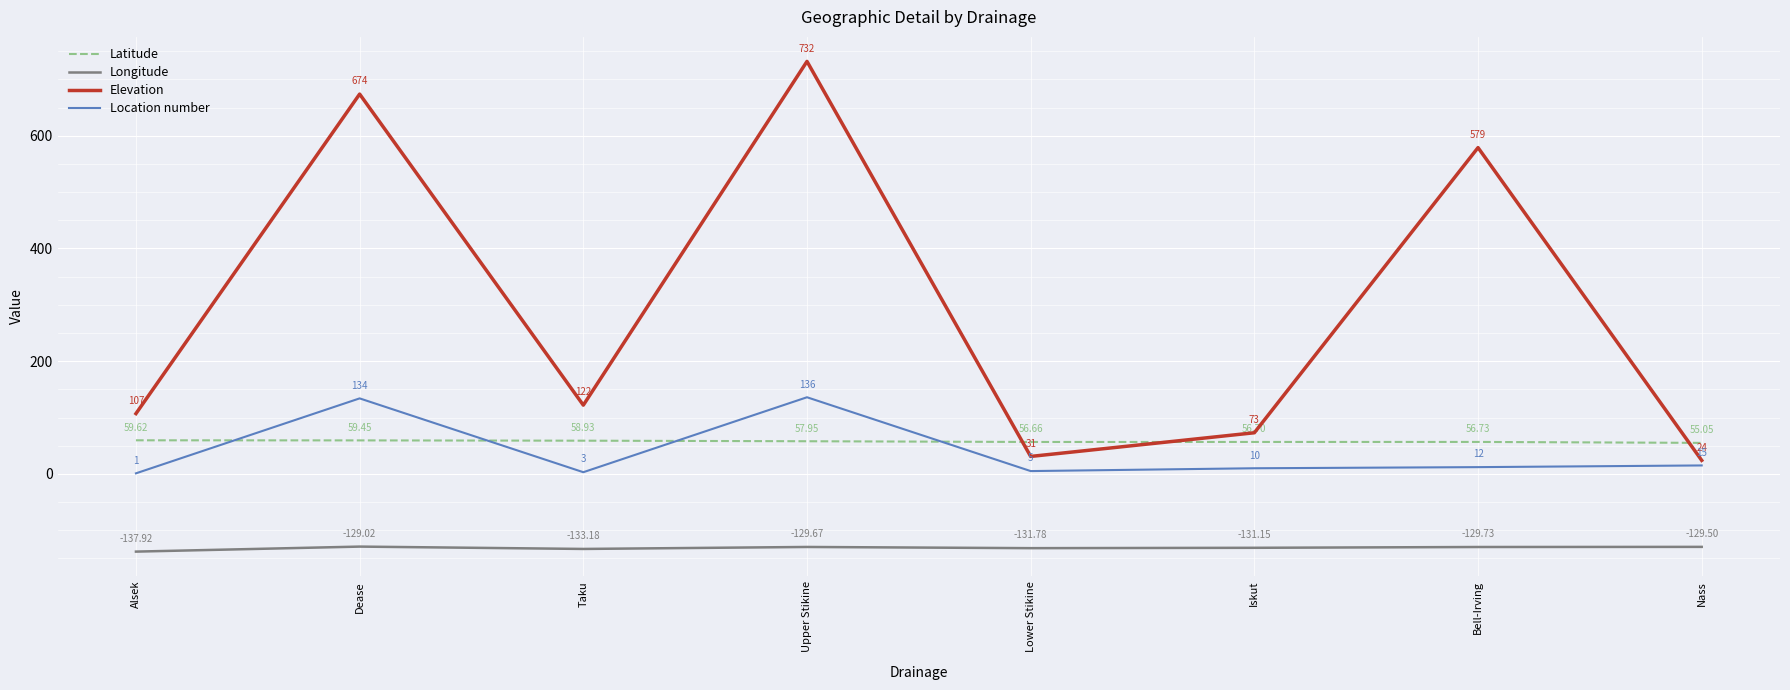

True or false: Longitude and Latitude intersect in this chart.

False